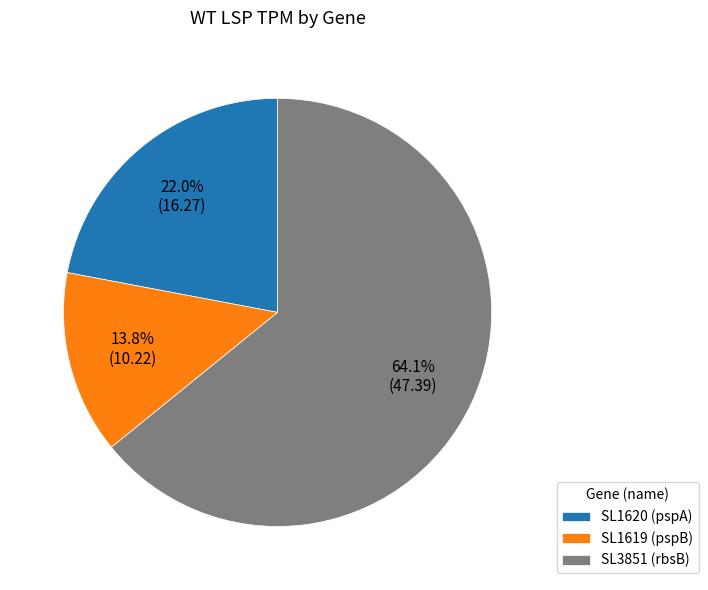

To the nearest percent, what percentage of the pie is SL1620?

22%